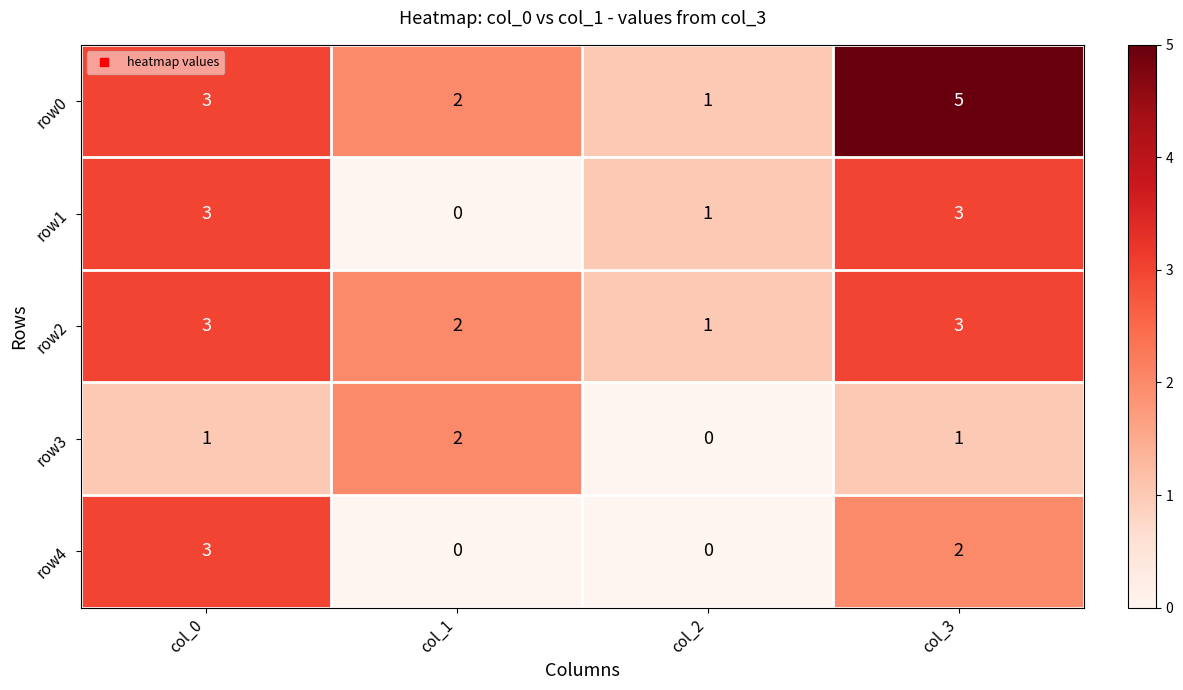

Which label corresponds to the largest value in the chart?

col_3